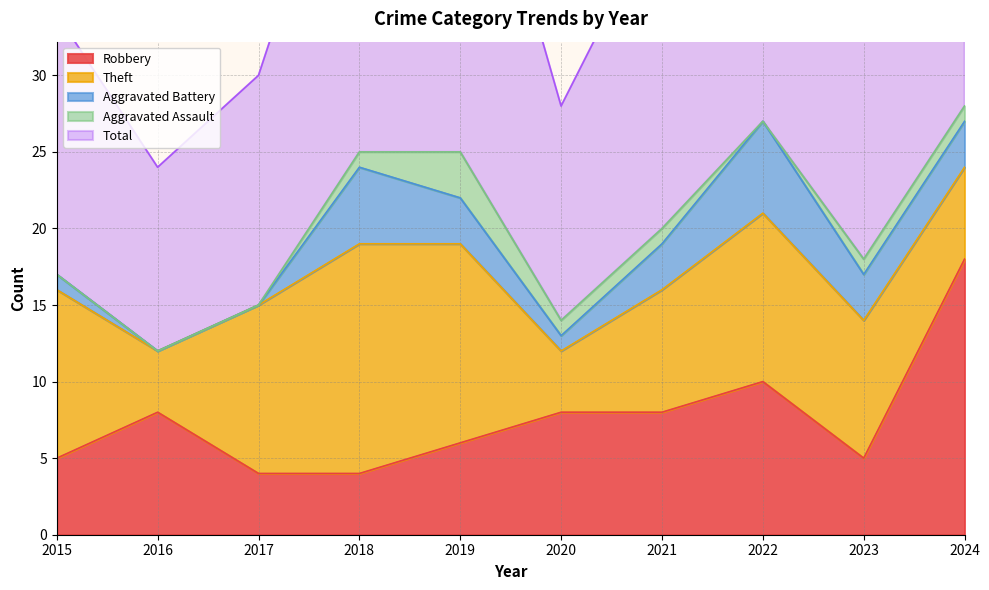

True or false: Robbery and Aggravated Assault cross at least once.

False